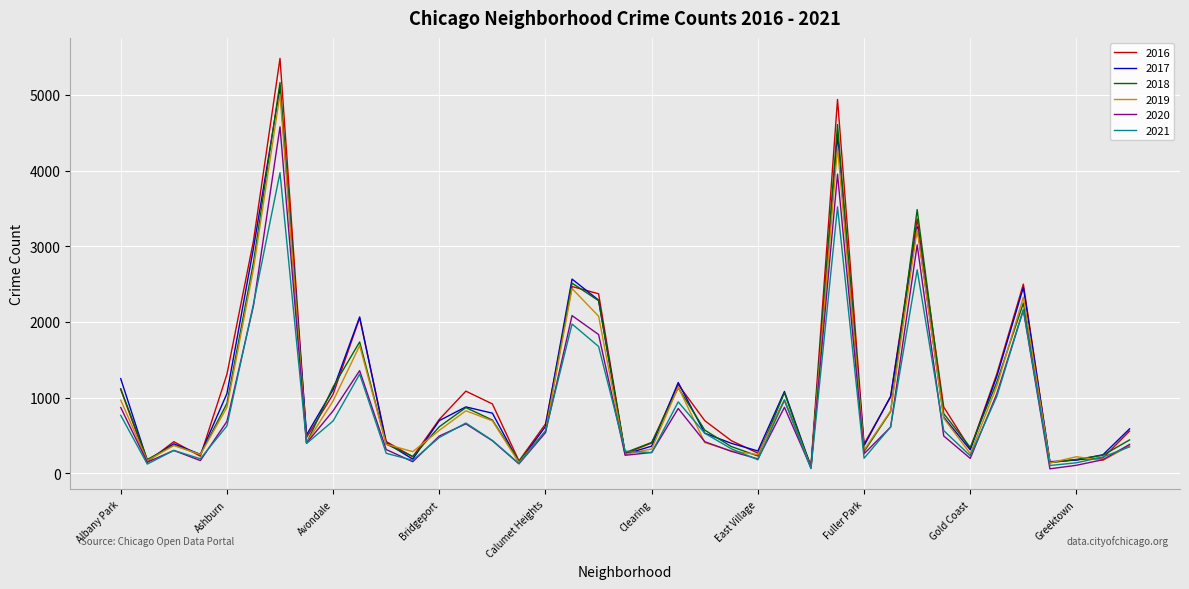

Does the chart display data point markers on the line(s)?

No